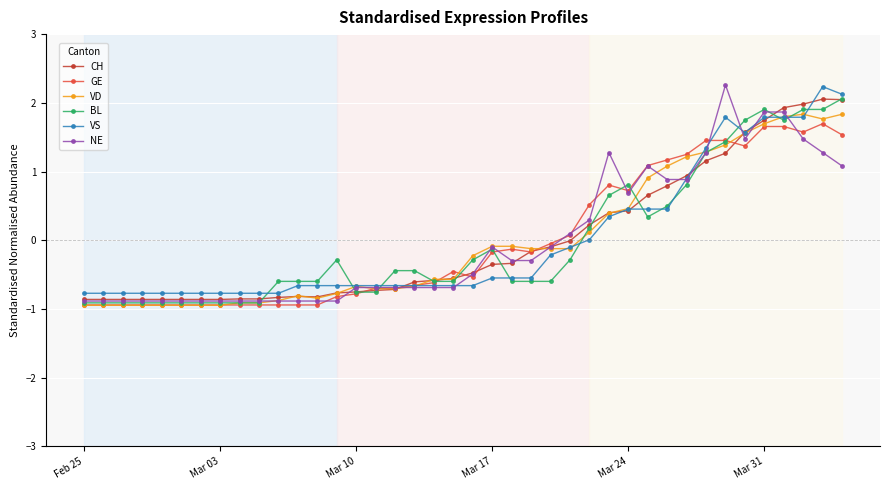

What is the maximum value shown in the chart?

2.3